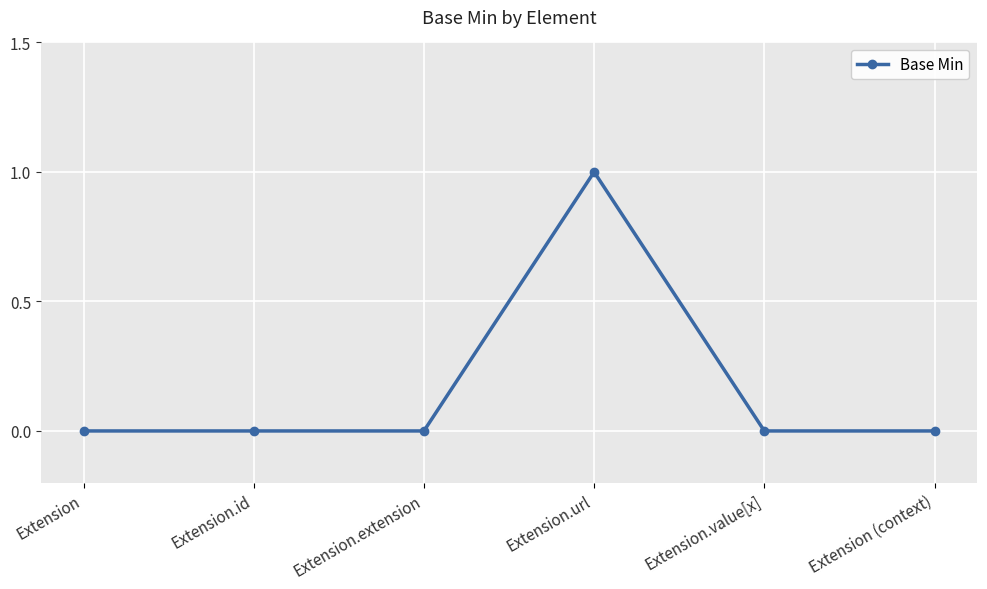

Which has a higher value, Extension.value[x] or Extension.url?

Extension.url